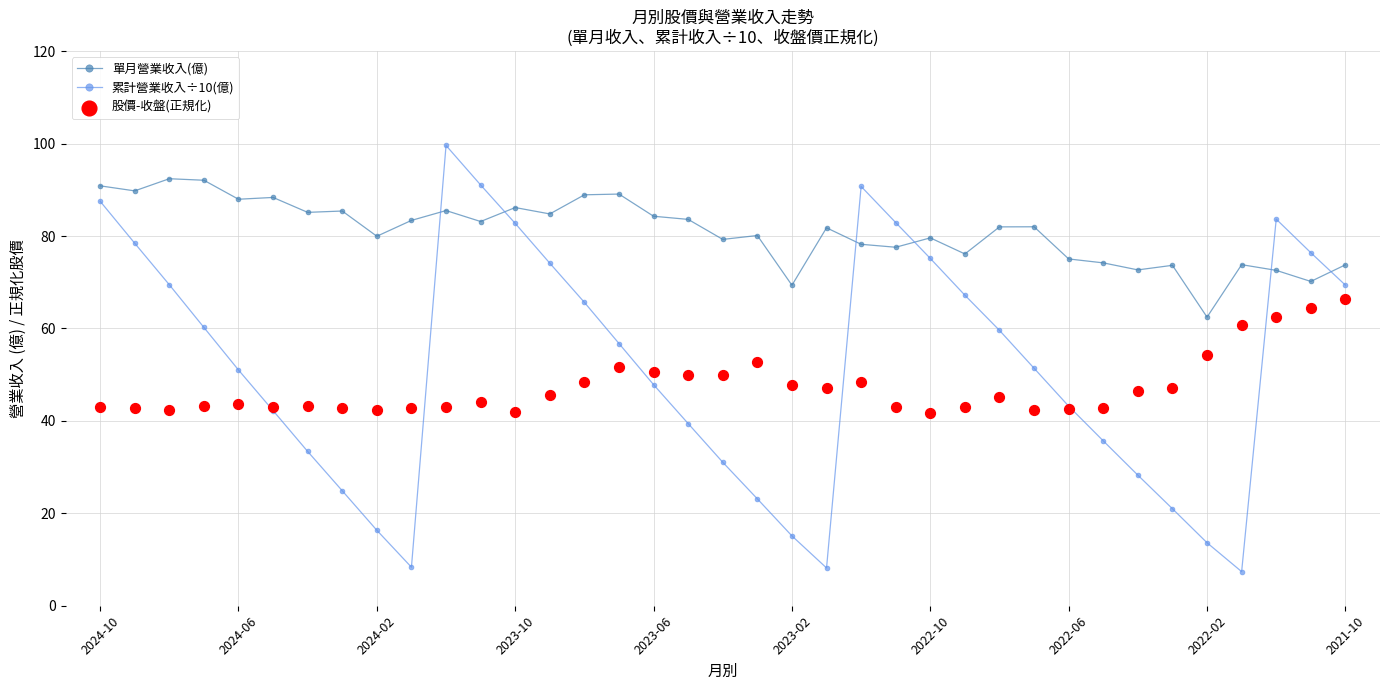

At how many categories does at least one series exceed 73?

34